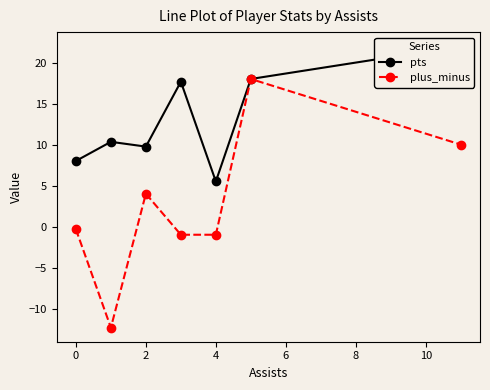

What is the highest value of the plus_minus series?

18.0